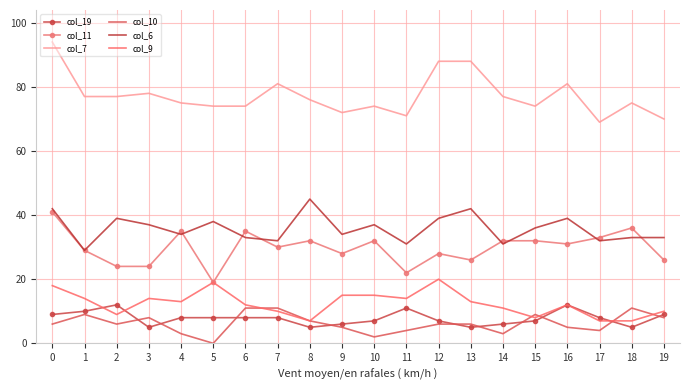

What is the greatest value displayed?

94